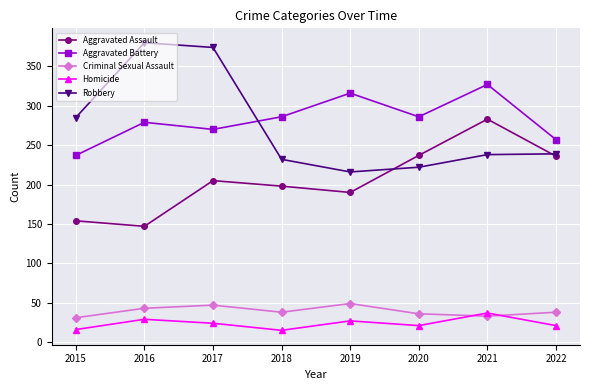

Which series has the largest total across all categories?

Aggravated Battery